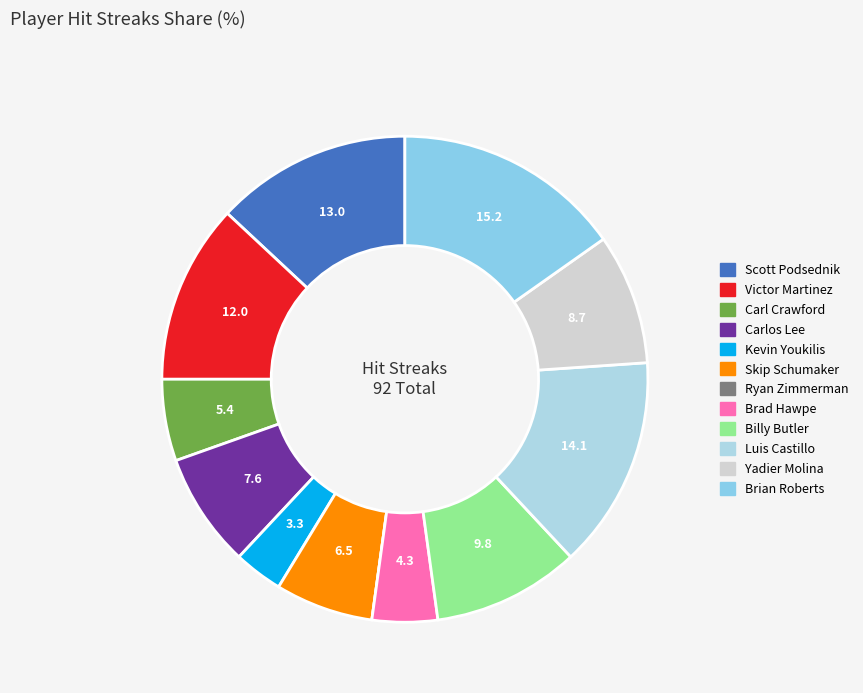

Which slice is the largest?

Brian Roberts